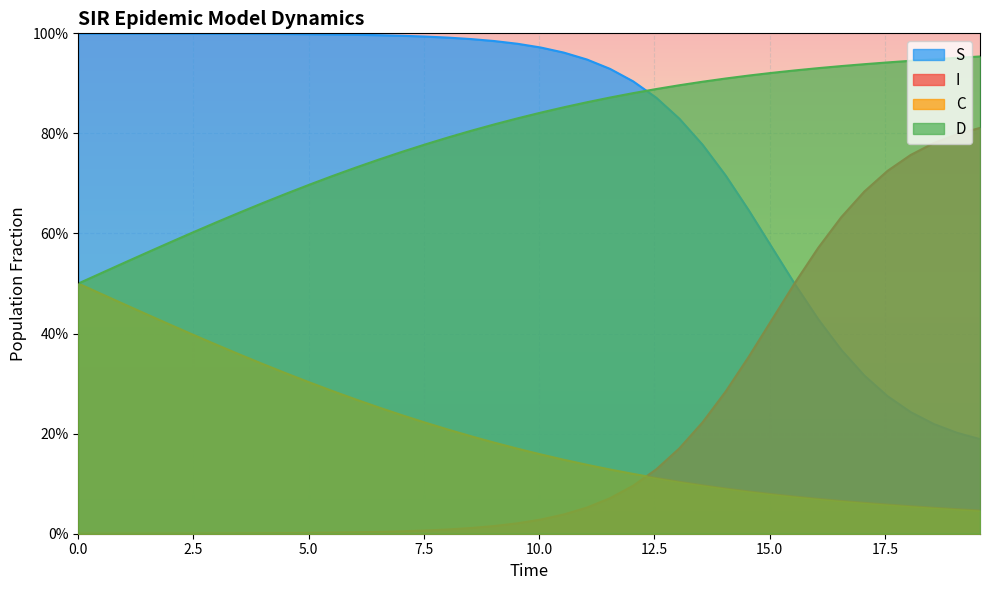

True or false: C and D cross at least once.

False